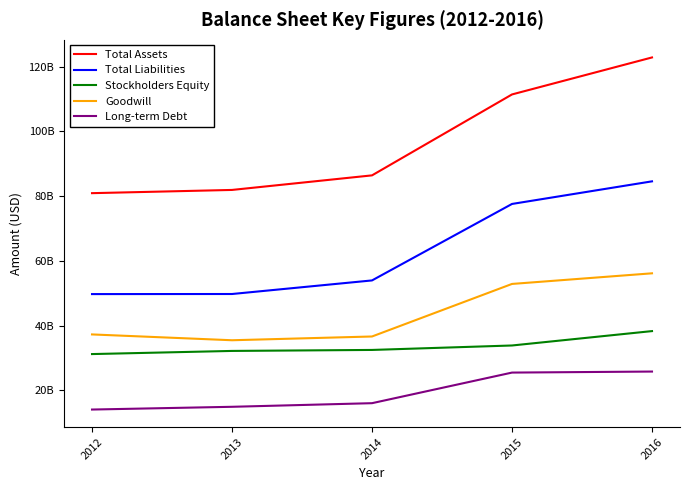

What is the difference between the highest and lowest values at 2013?

66991000000